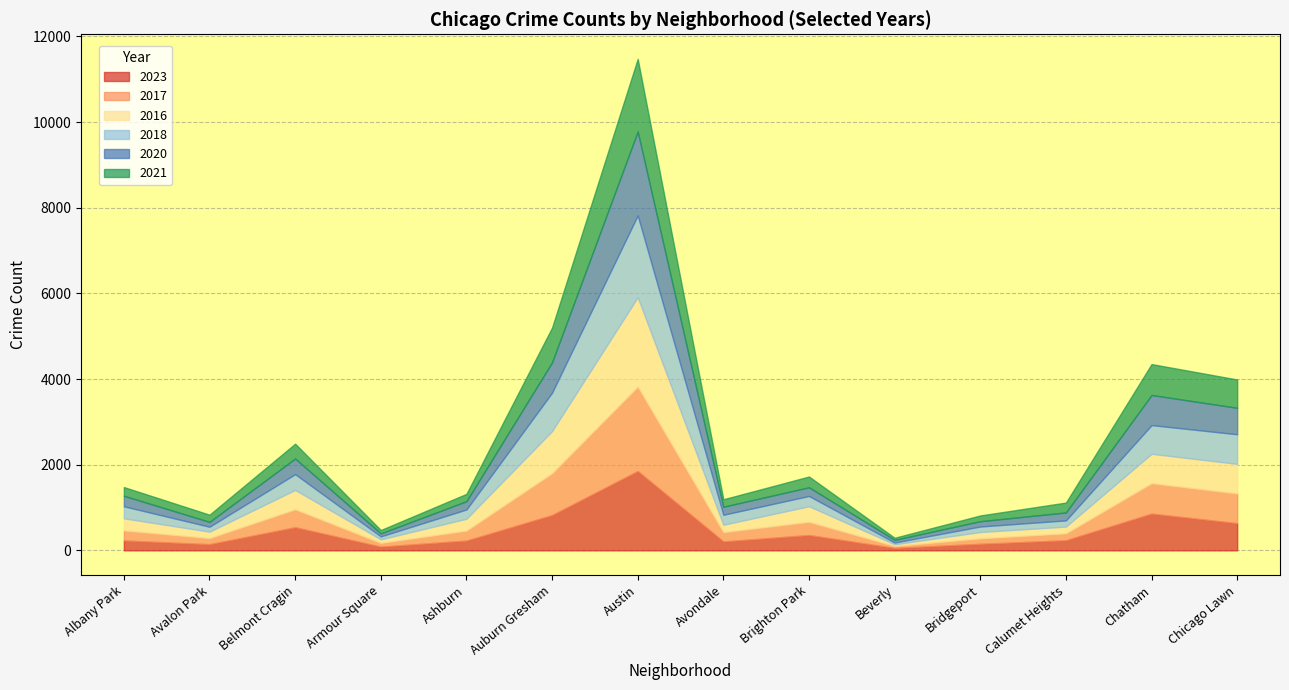

What is the difference between the 2023 values at Avalon Park and Chicago Lawn?

491